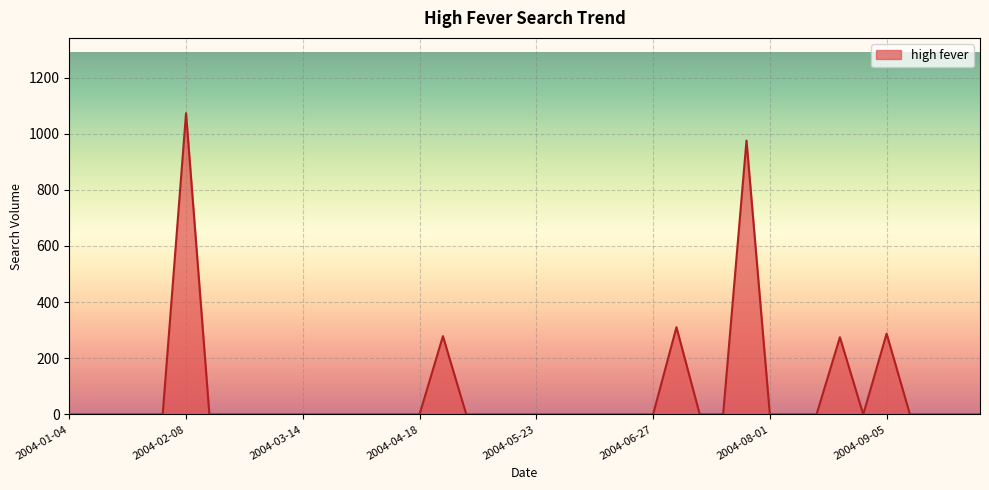

What is the difference between the maximum and minimum values?

1073.0